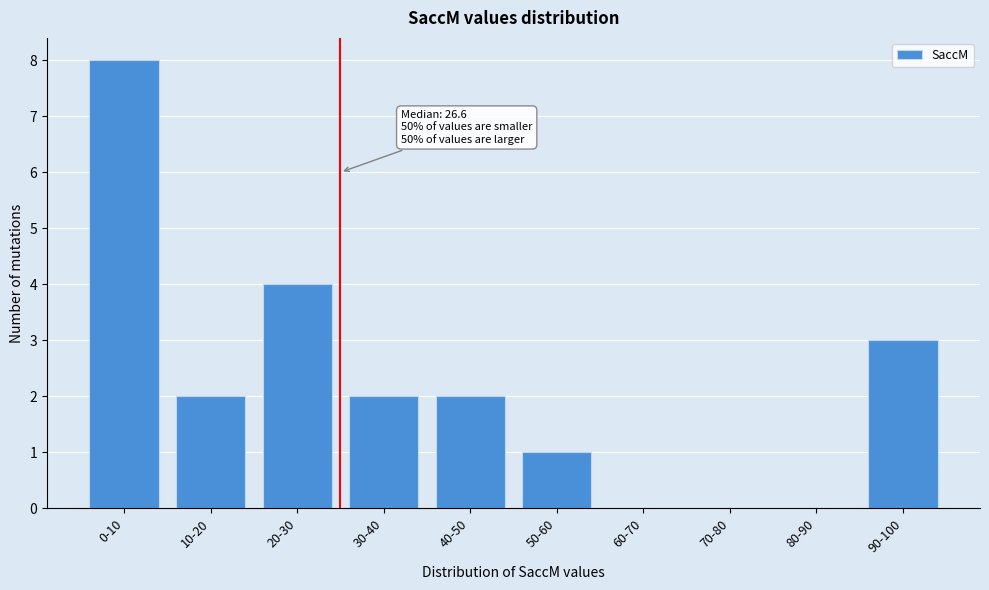

Reading left to right, extract all data points from this chart.

0-10=8	10-20=2	20-30=4	30-40=2	40-50=2	50-60=1	60-70=0	70-80=0	80-90=0	90-100=3